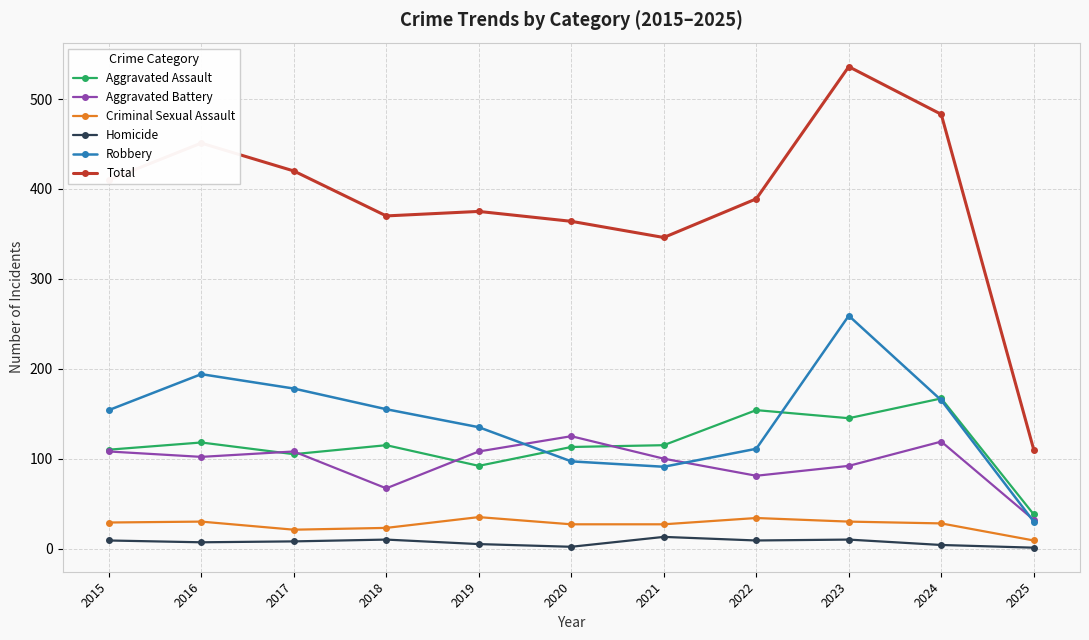

True or false: Robbery and Criminal Sexual Assault cross at least once.

False